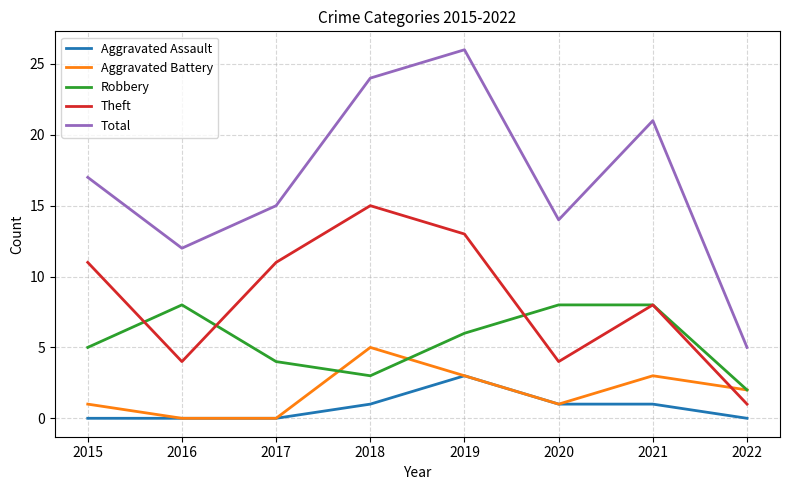

How many values in the Aggravated Battery series are below 2?

4